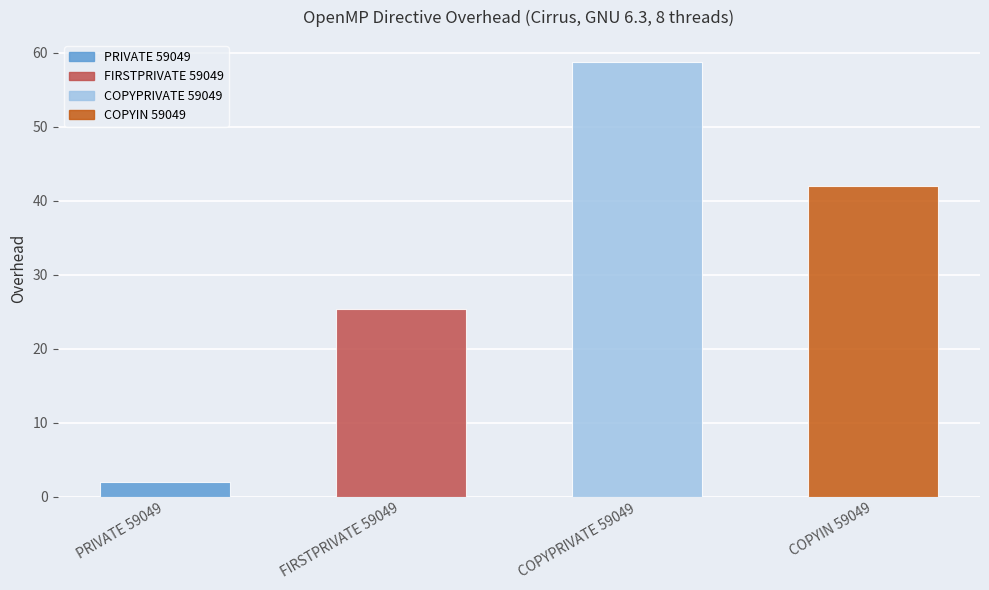

Where is the data nearest to the value 30?

FIRSTPRIVATE 59049